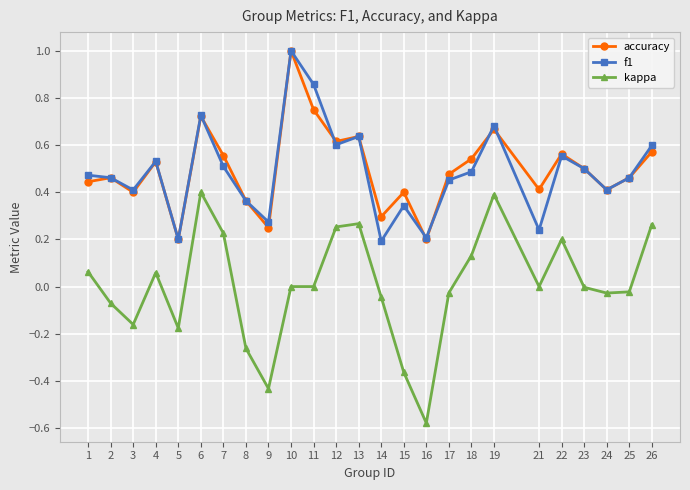

At which category does kappa reach its first local peak?

4